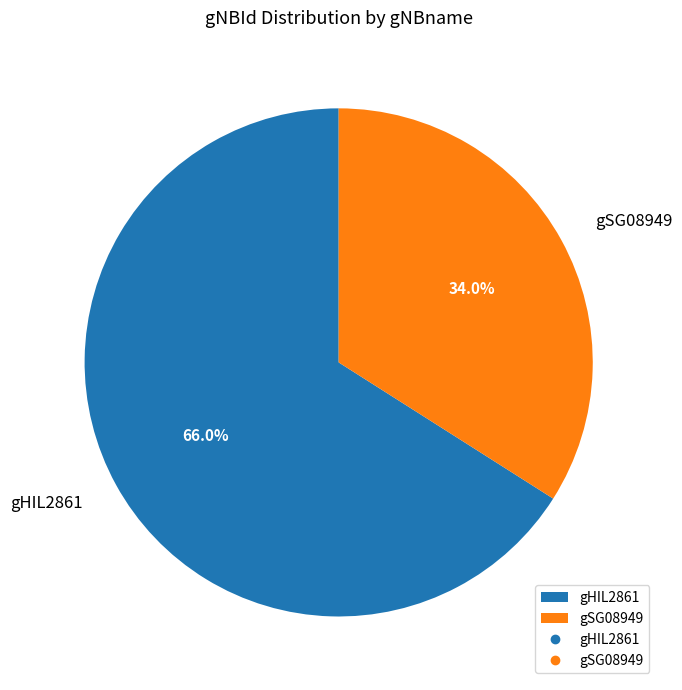

Is there a majority slice in this chart?

Yes